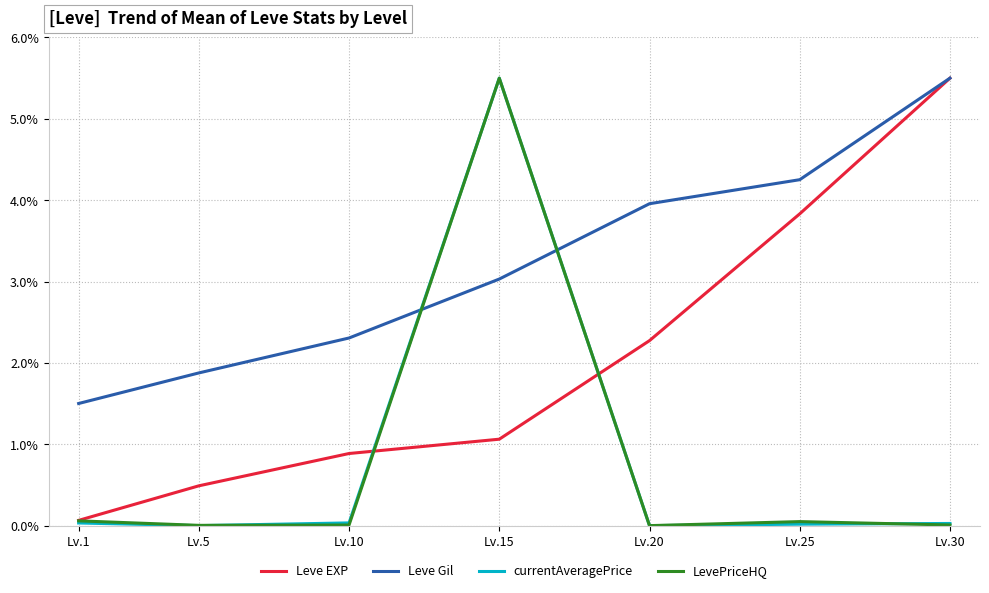

At which label does LevePriceHQ reach its peak?

Lv.15